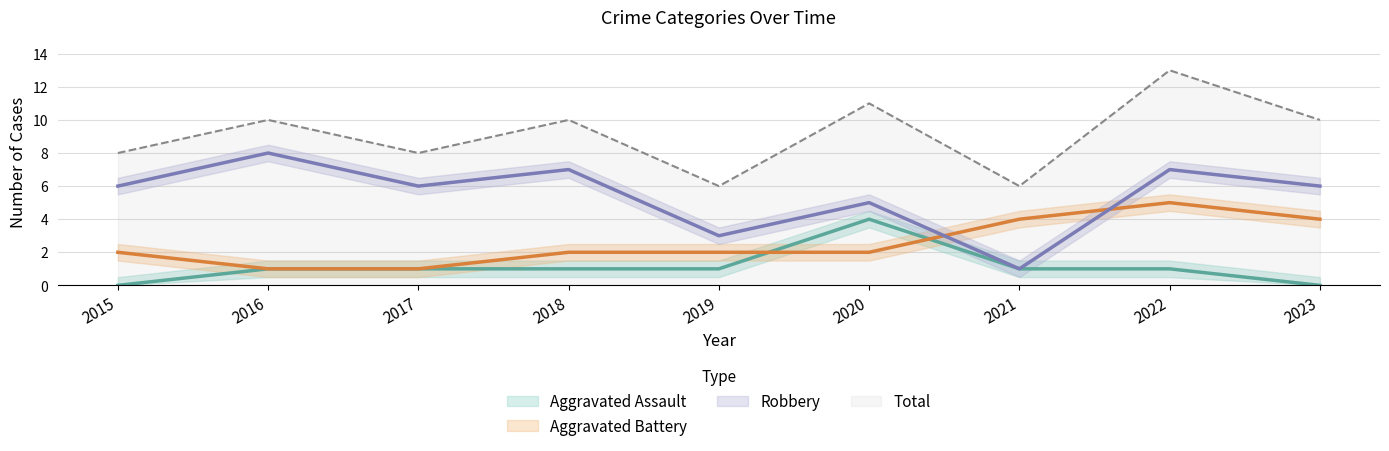

True or false: Robbery and Total intersect in this chart.

False